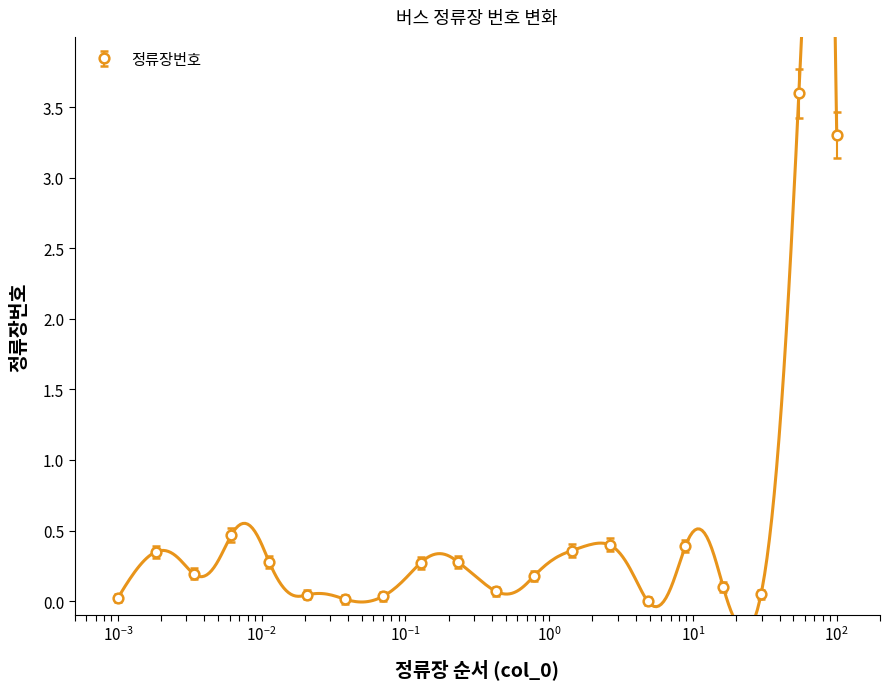

True or false: 정류장번호 has more than 1 points higher than both neighbors.

True